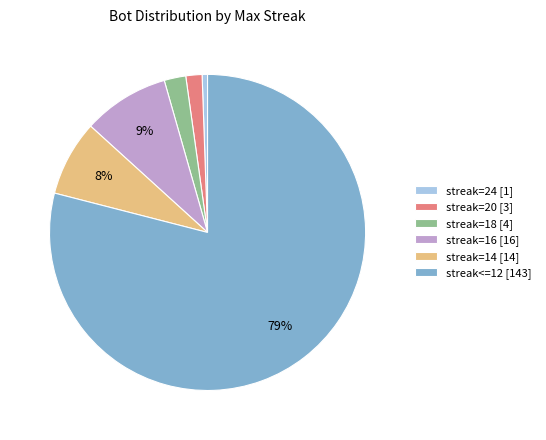

Which slice is the smallest?

streak=24 [1]